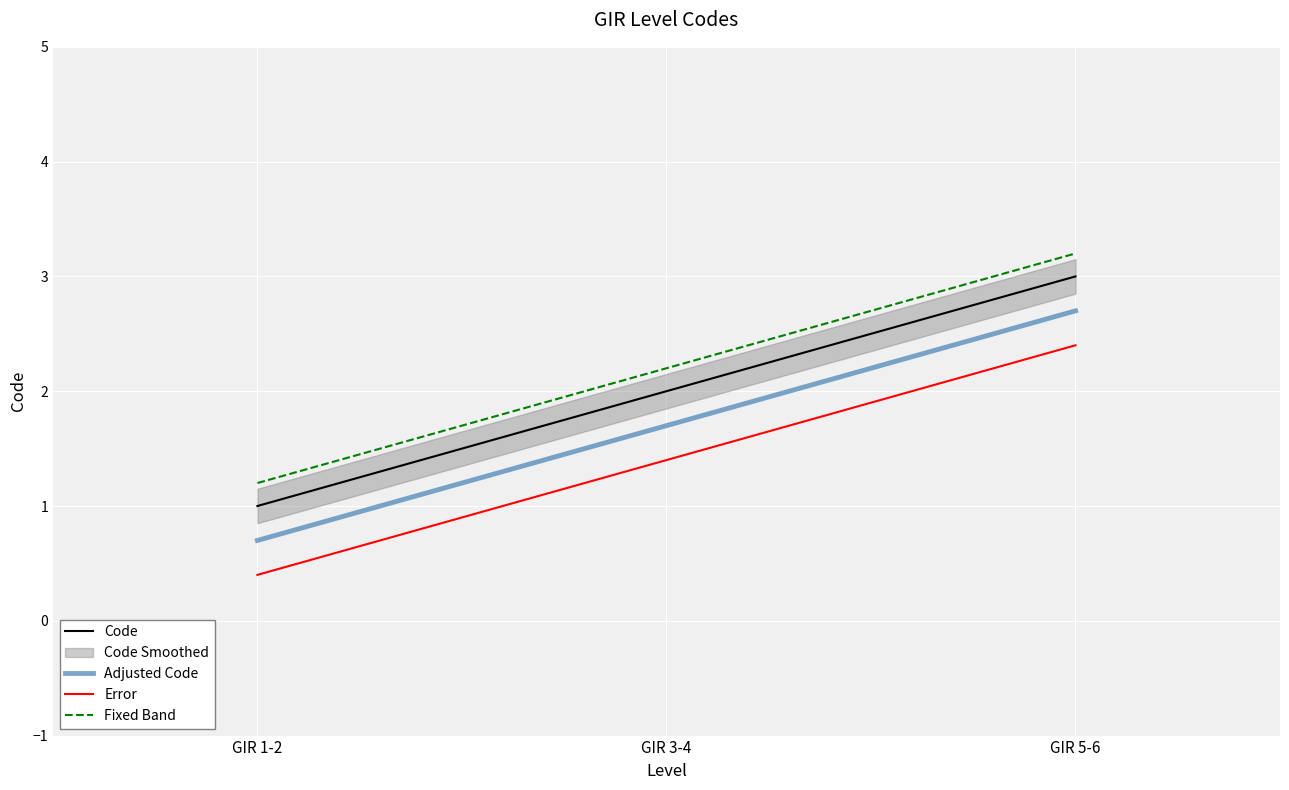

What is the total value across all series at GIR 5-6?

11.3